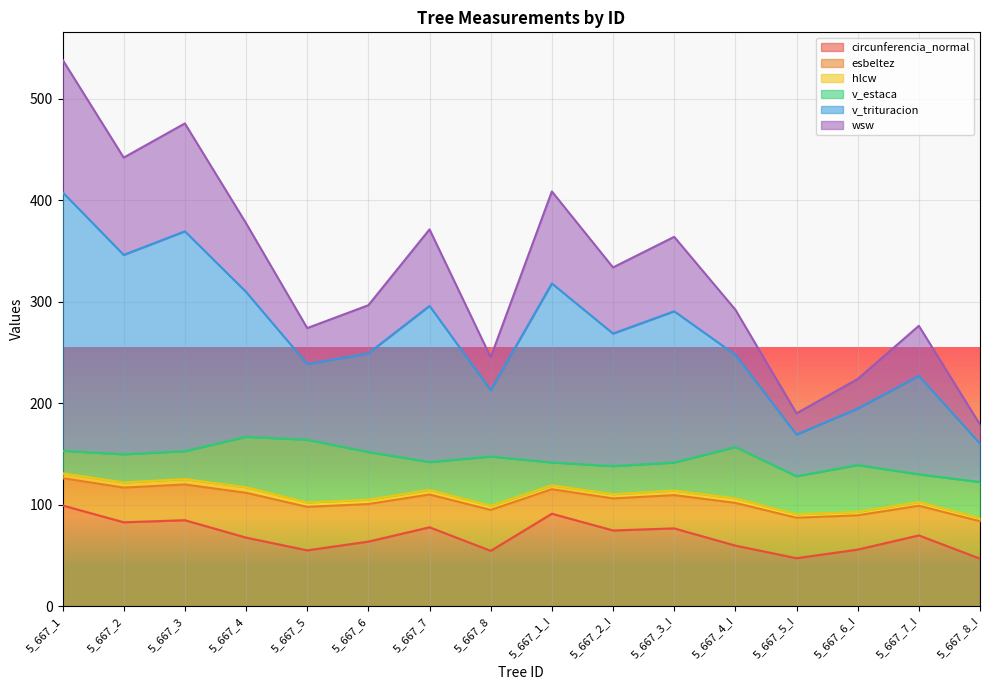

At which label does wsw reach its minimum?

5_667_8_I